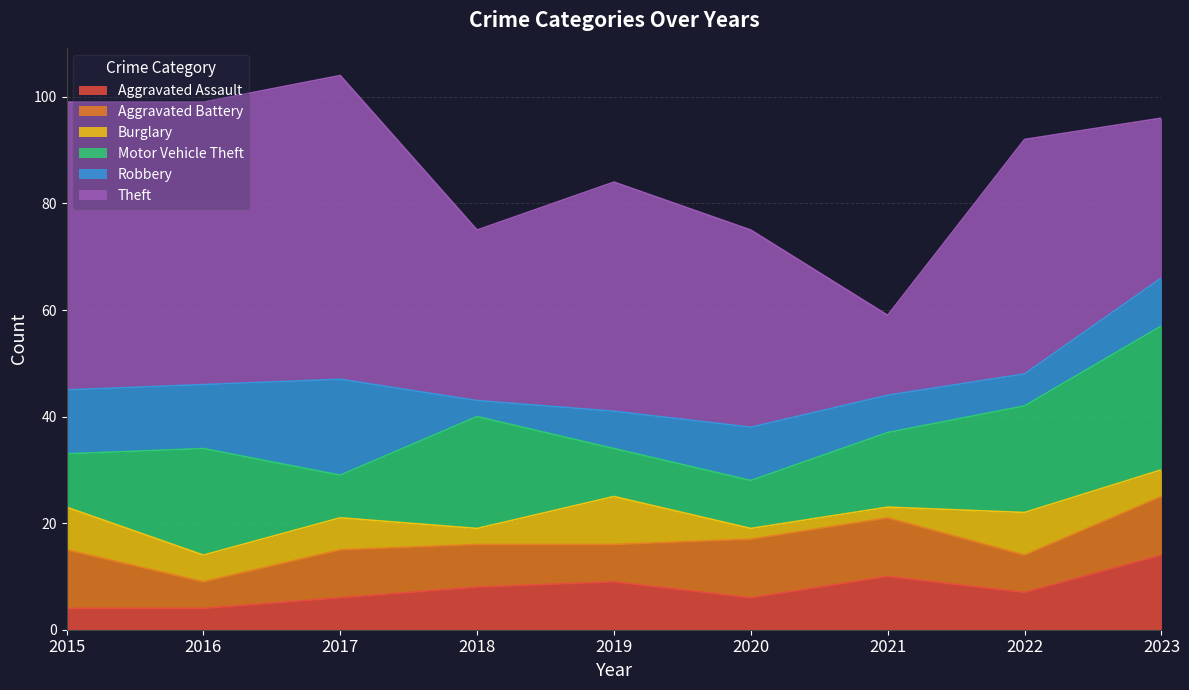

Does the chart display data point markers on the line(s)?

No